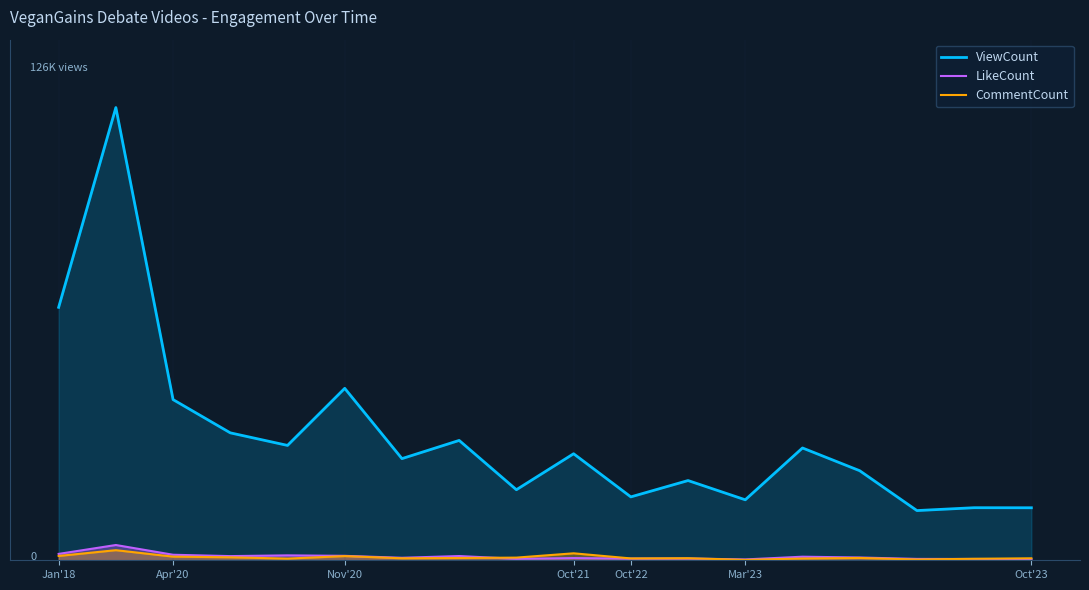

Rank the series at Oct'23 from lowest to highest value.

LikeCount, CommentCount, ViewCount